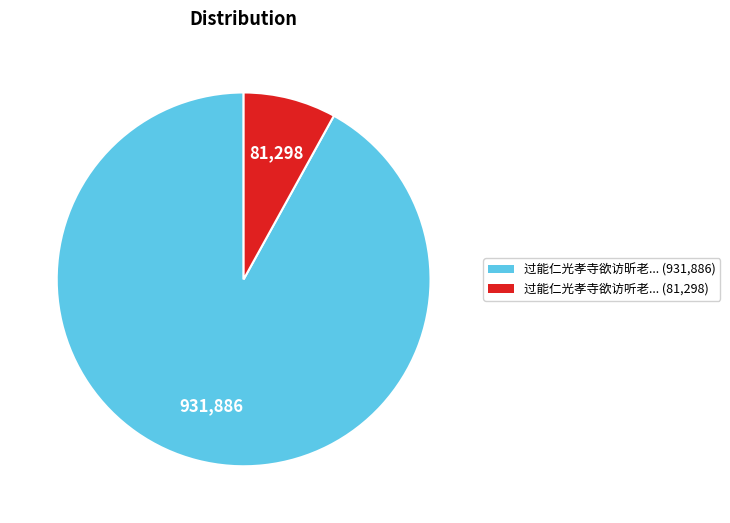

Is there any slice that represents more than half of the pie?

Yes